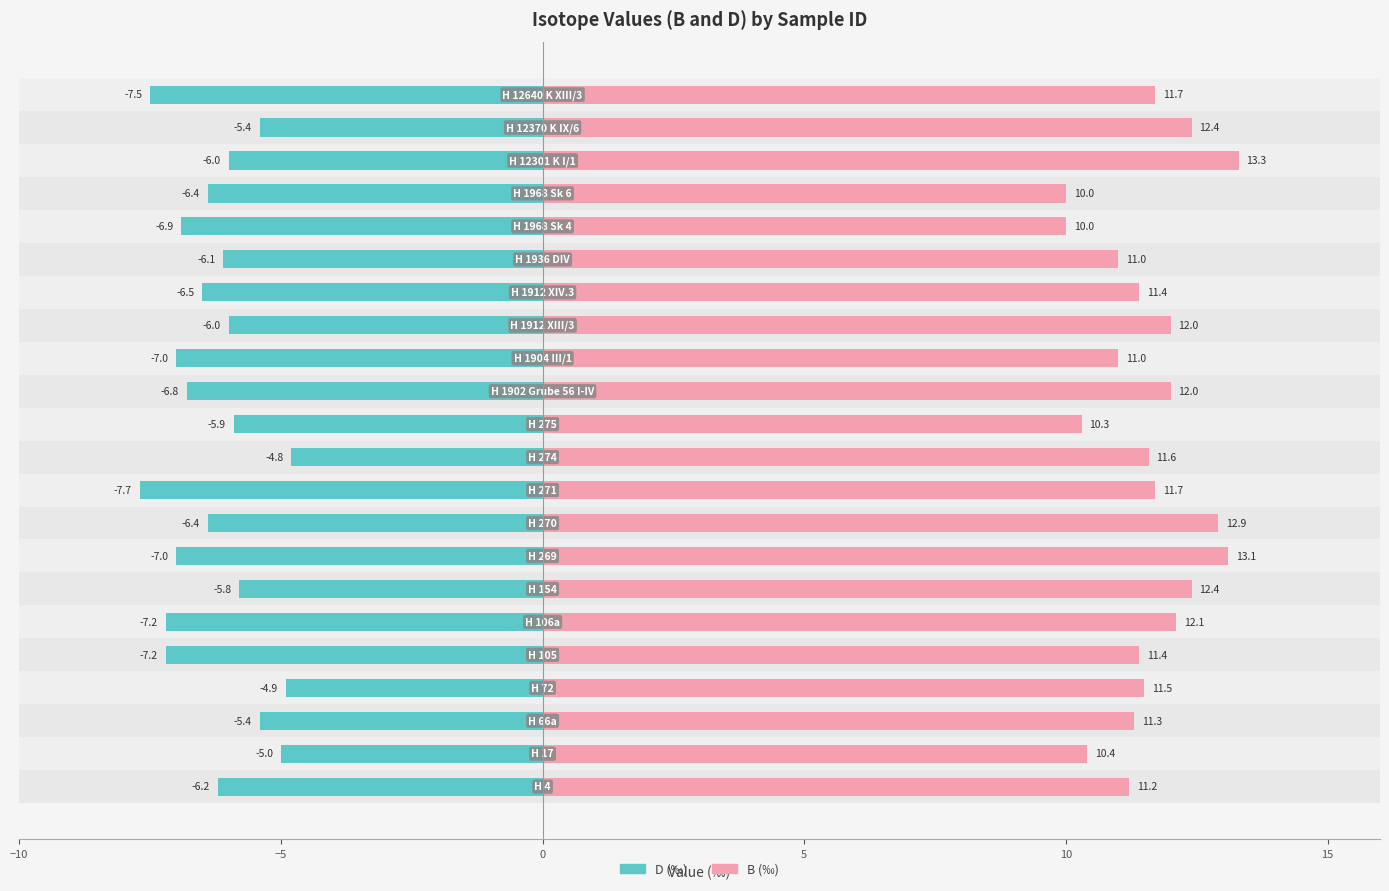

What is the maximum value for B (‰)?

13.3